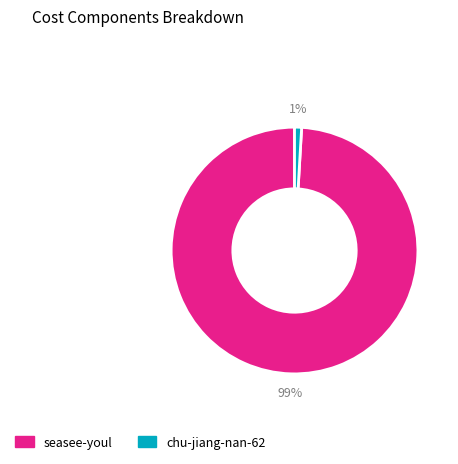

To the nearest percent, what is the difference between the largest and smallest slice percentages?

98%